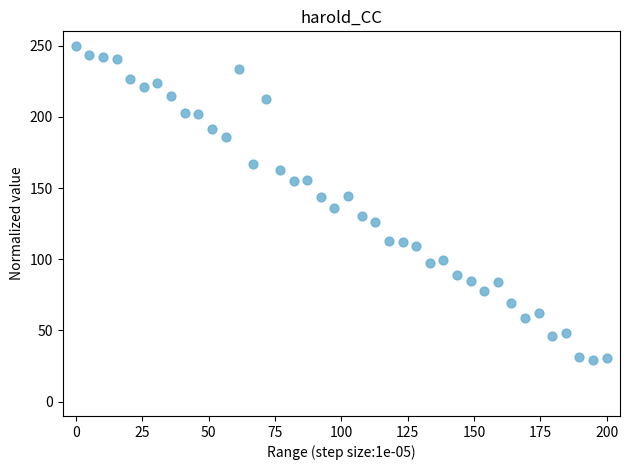

What is the range of Y values (max minus min)?

221.0